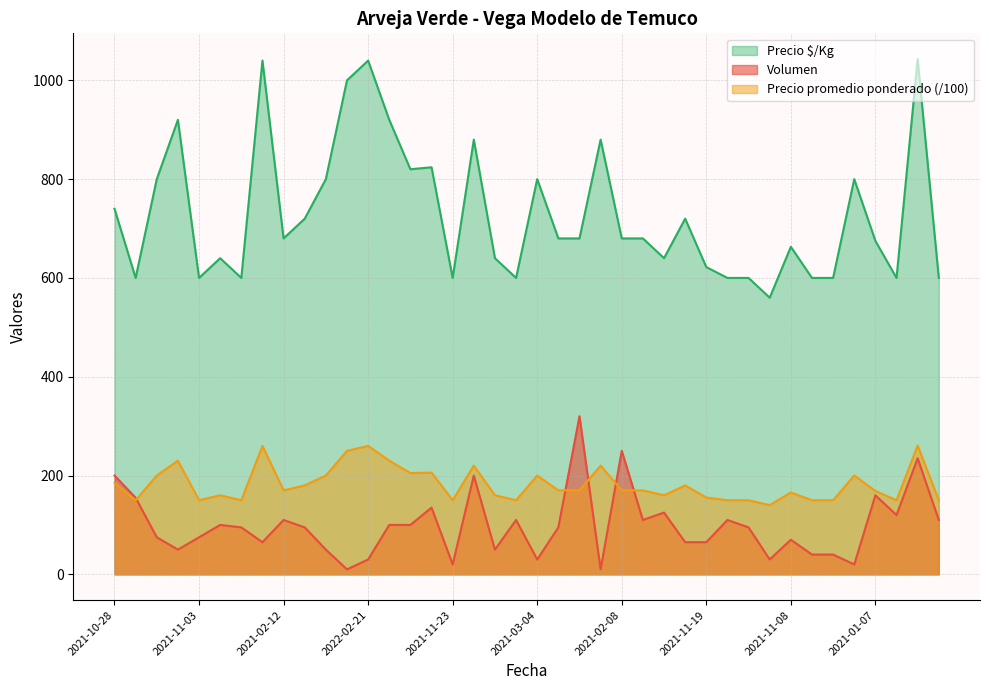

True or false: Precio promedio ponderado has a value of 200.0 at 2021-03-18.

True